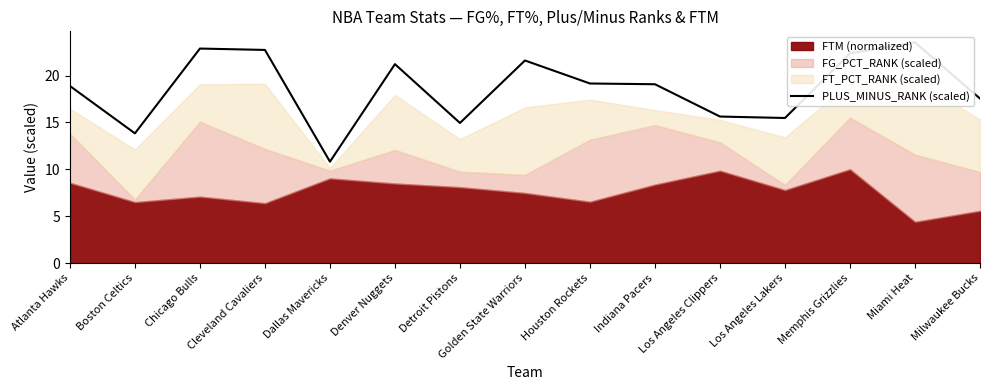

Count the number of values greater than 19.

8